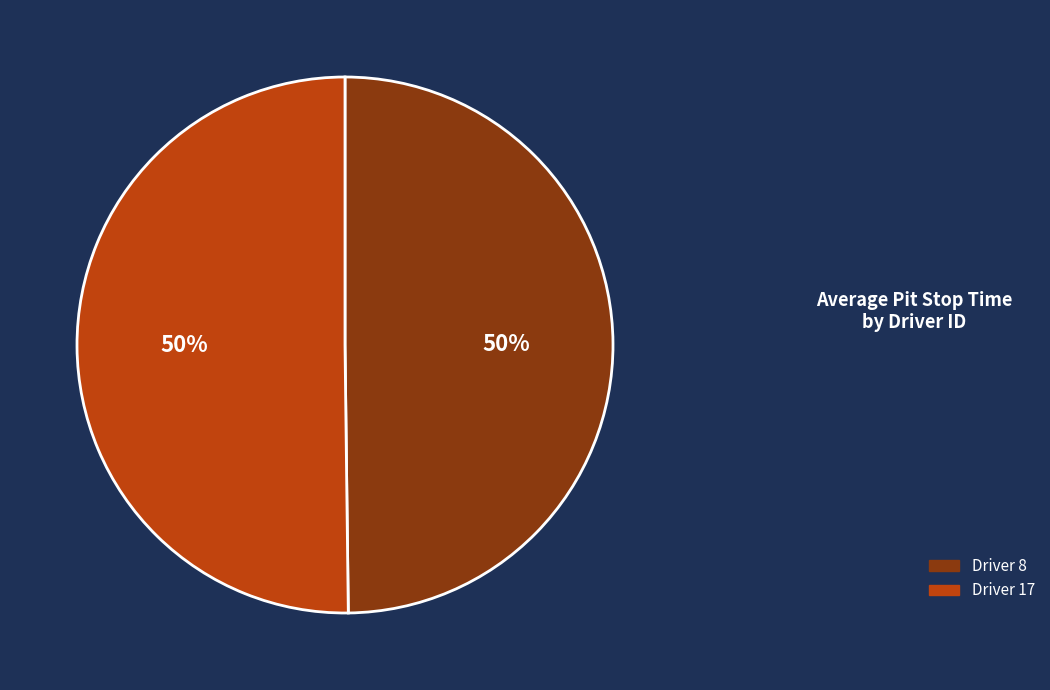

To the nearest percent, what is the average slice percentage?

50%